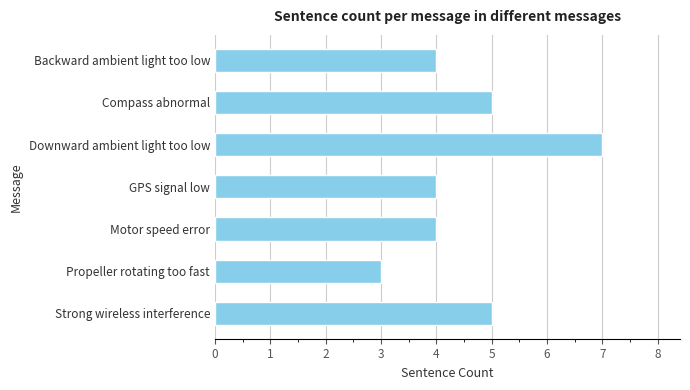

Reading top to bottom, transcribe all the data shown in this chart.

Backward ambient light too low=4	Compass abnormal=5	Downward ambient light too low=7	GPS signal low=4	Motor speed error=4	Propeller rotating too fast=3	Strong wireless interference=5